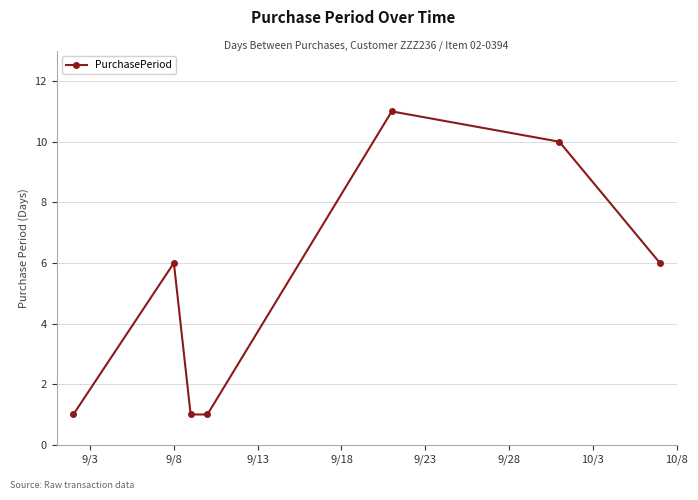

What is the value of the 4th point from the left?

1